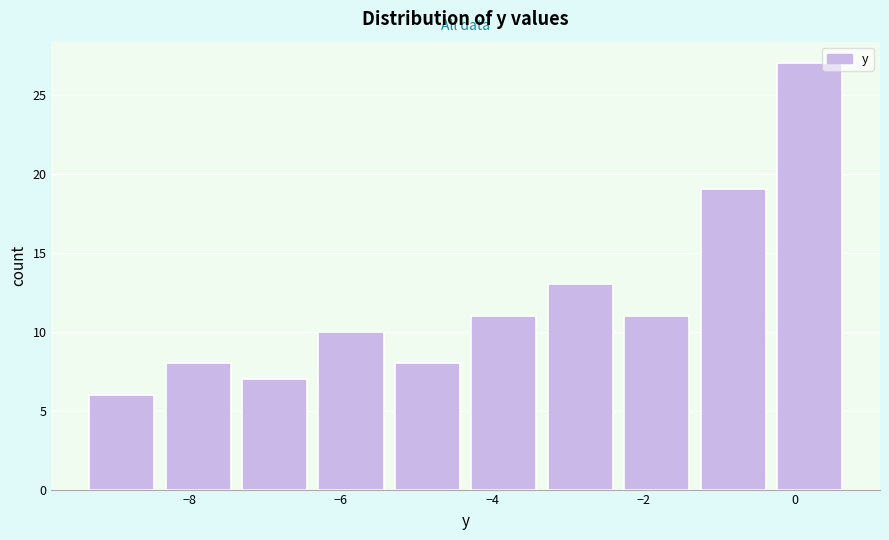

How tall is the bar that spans -8.4 to -7.4 on the x-axis? Neither the bar edges nor the heights are printed on the chart, so give them approximately, as read against the axes.

8